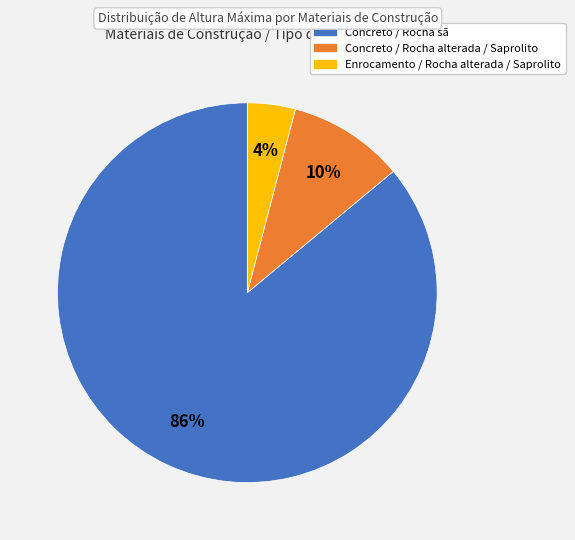

To the nearest percent, what is the average slice percentage?

33%